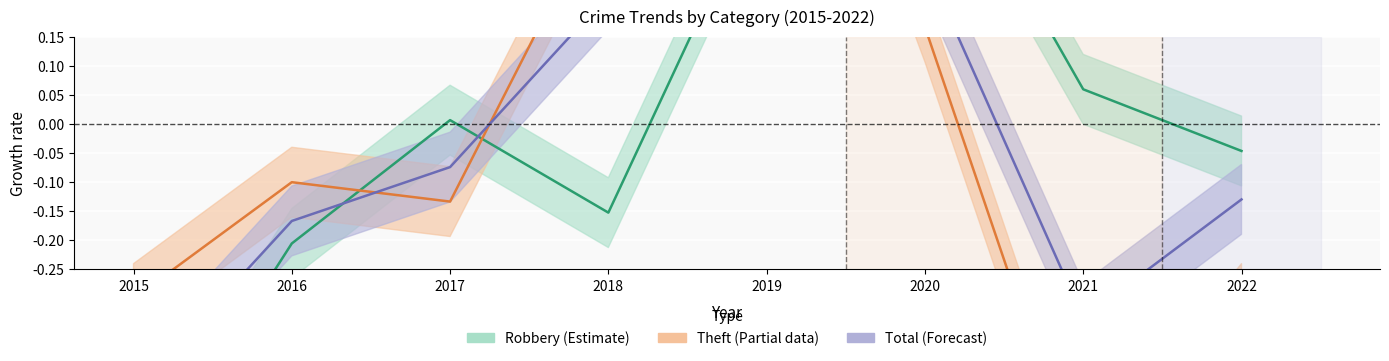

At which category does Robbery reach its first local valley?

2018